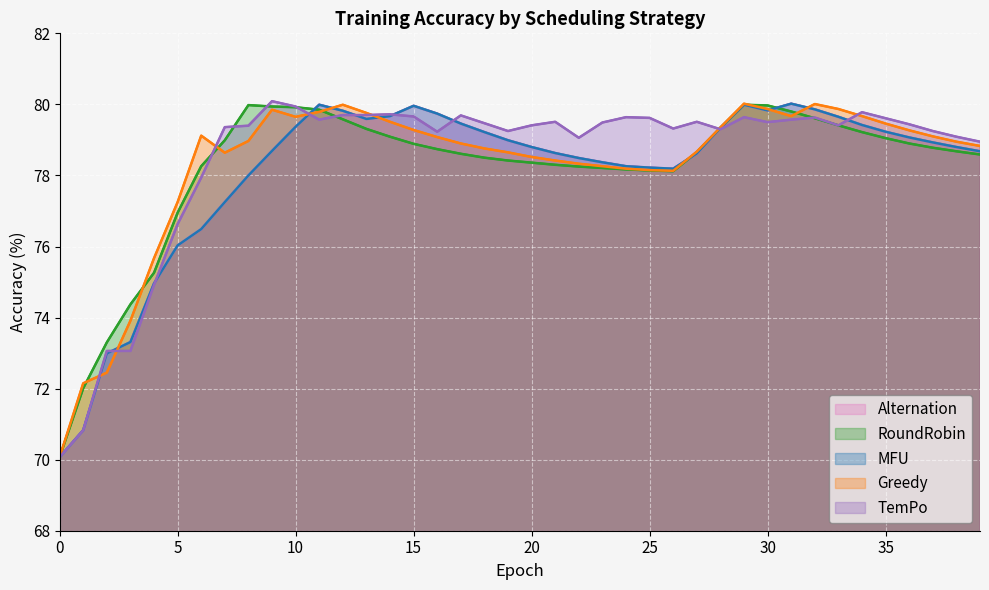

At 5, list the series in order from smallest to largest.

Alternation, MFU, TemPo, RoundRobin, Greedy